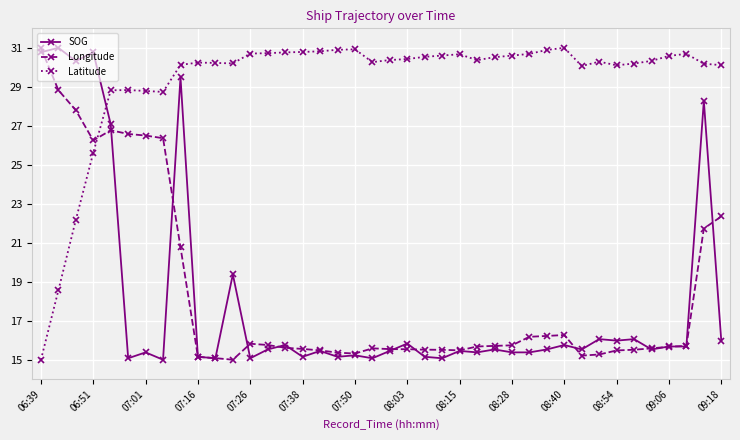

Which series has the largest total across all categories?

Latitude